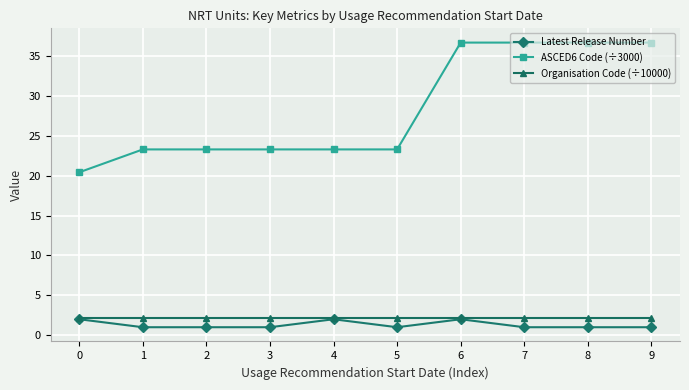

What is the value of the Latest Release Number point at the 8th from the left?

1.0